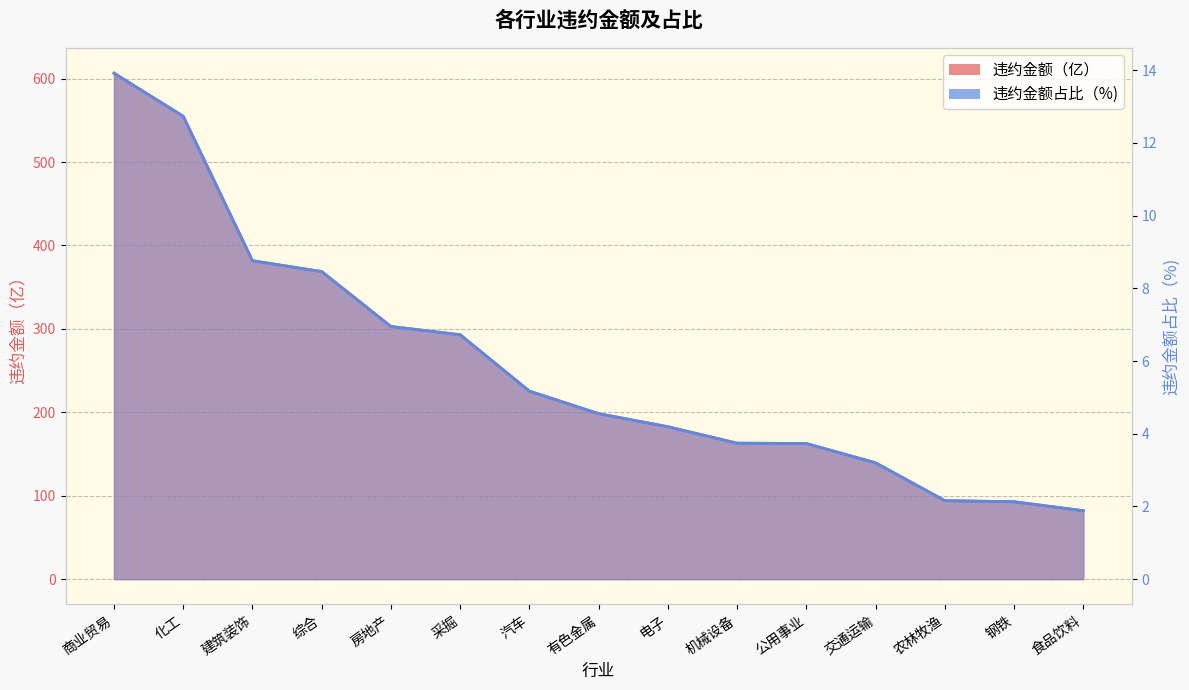

Does the chart have visible grid lines?

Yes